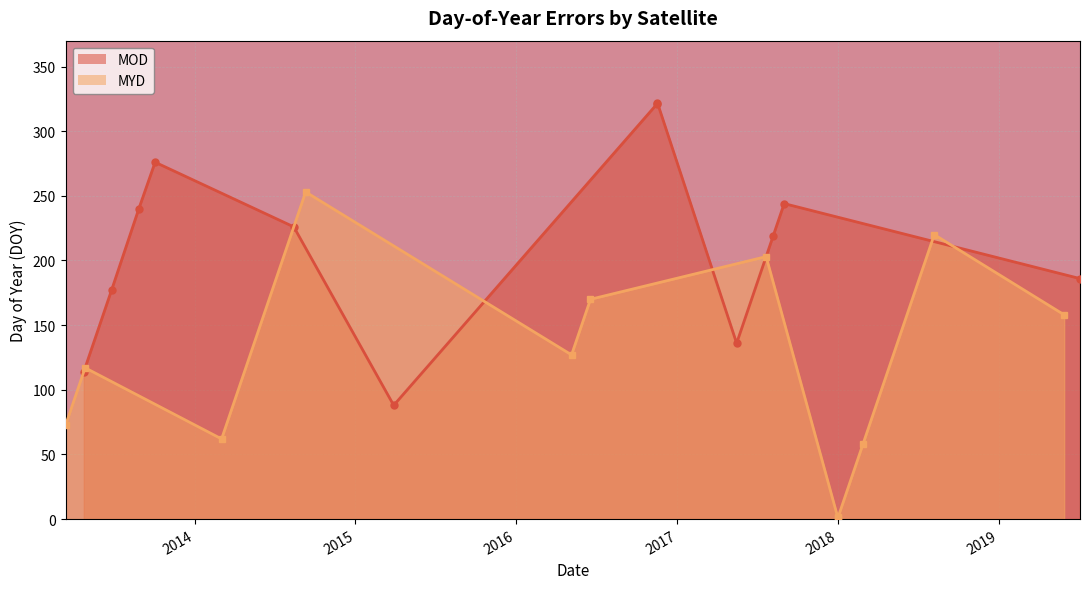

List the series in order of their peak value, lowest first.

MYD, MOD